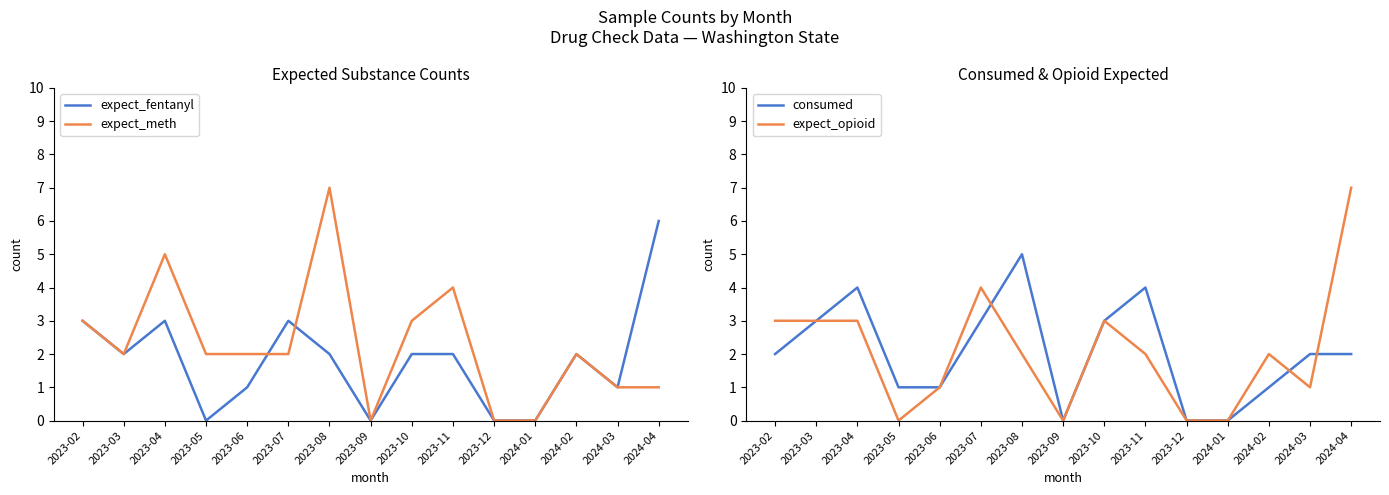

Is the value of expect_meth at 2023-02 greater than the value of consumed at 2023-12?

Yes